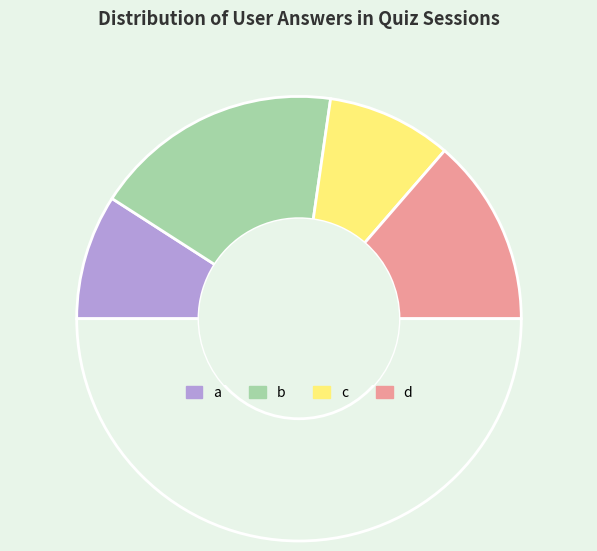

Rank the categories by value from lowest to highest.

a, c, d, b